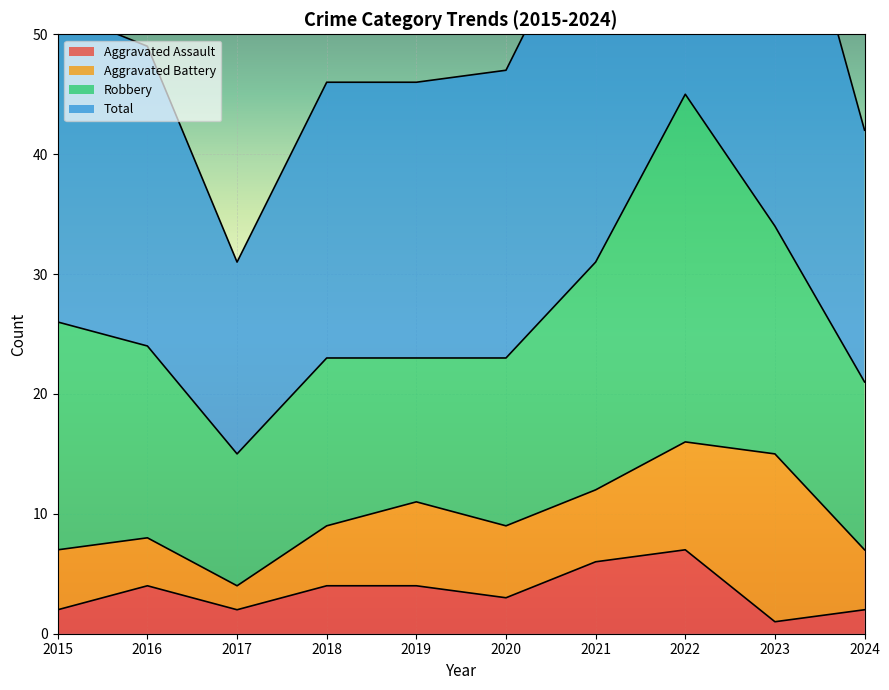

Read the Total value at 2021.

62